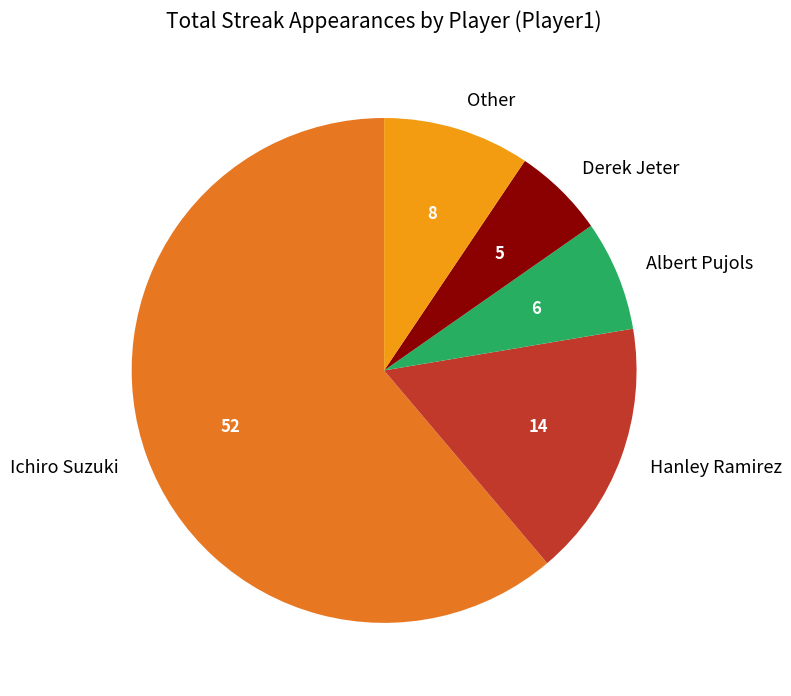

How many slices are in this pie chart?

5